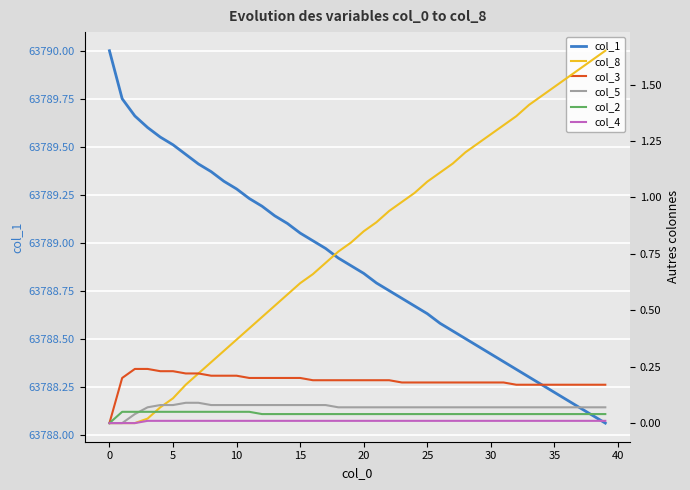

How many intersections are there between col_2 and col_8?

1